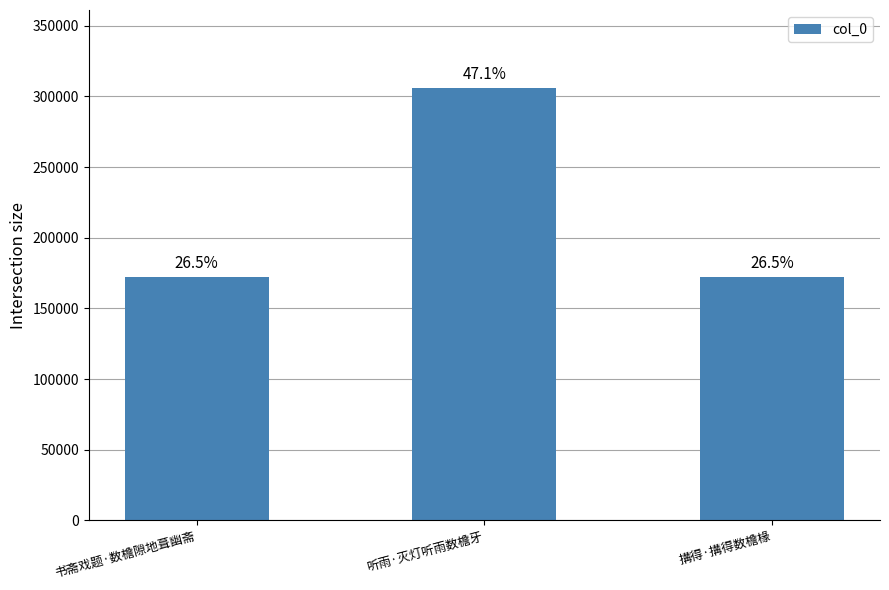

Are the bars horizontal?

No